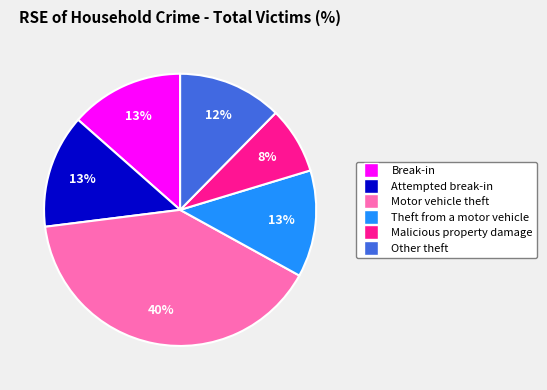

To the nearest percent, what is the average slice percentage?

17%